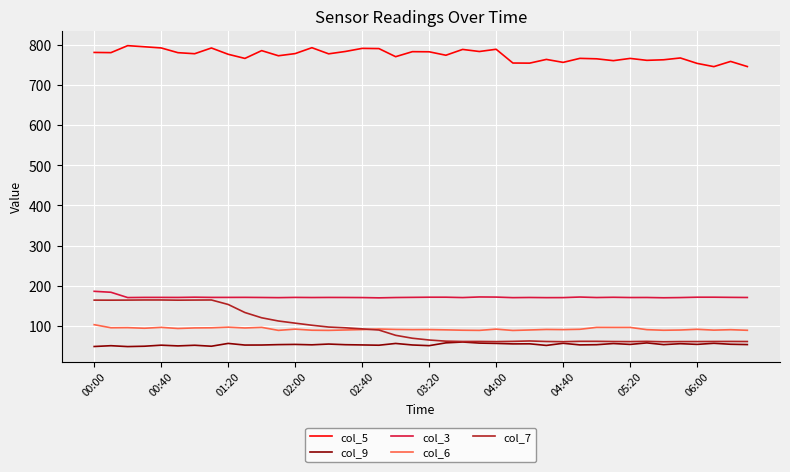

How many distinct data groups are displayed?

5